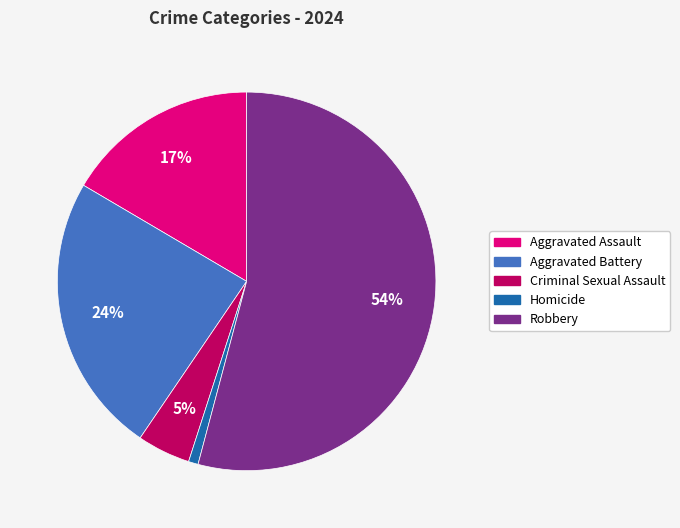

Is there a majority slice in this chart?

Yes